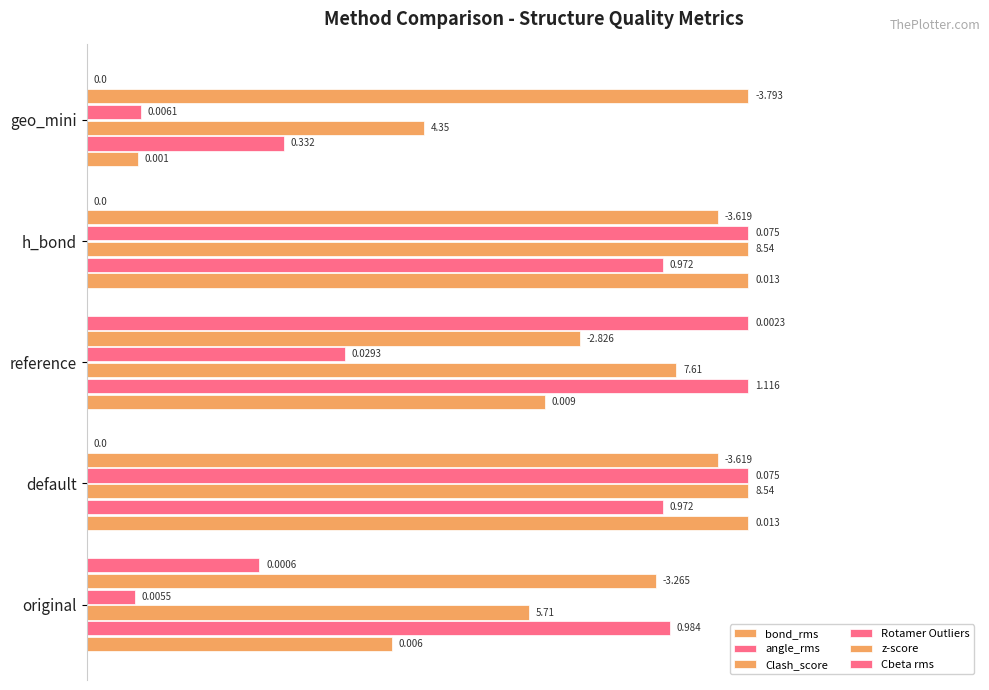

How many categories are shown in the chart?

5